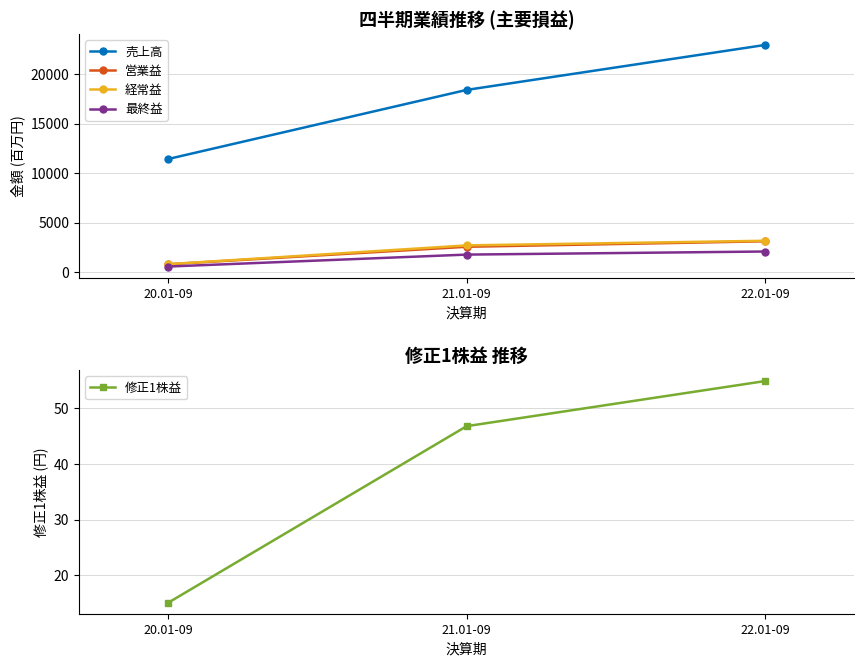

How many values in the 最終益 series are below 1766?

1